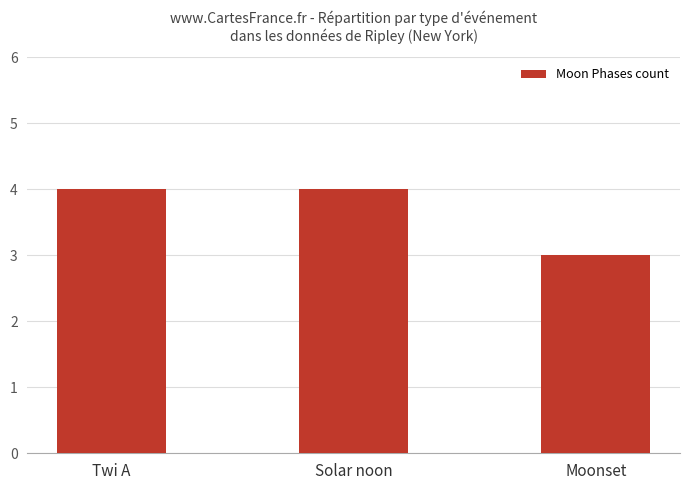

What is the label of the 3rd bar from the right?

Twi A